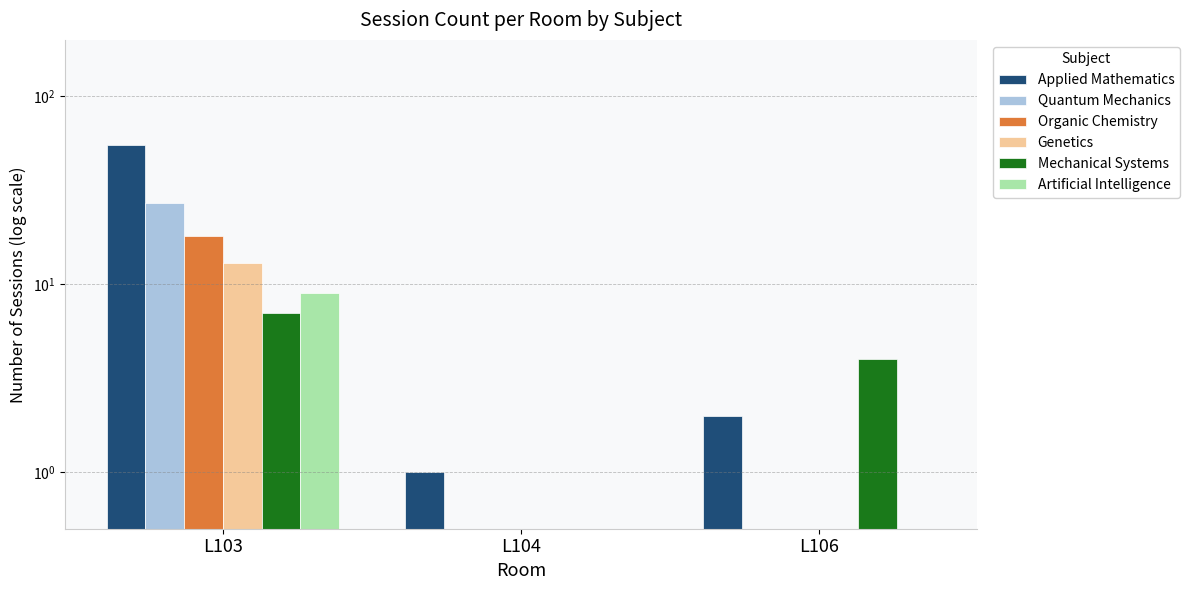

What is the sum of all Quantum Mechanics values?

27